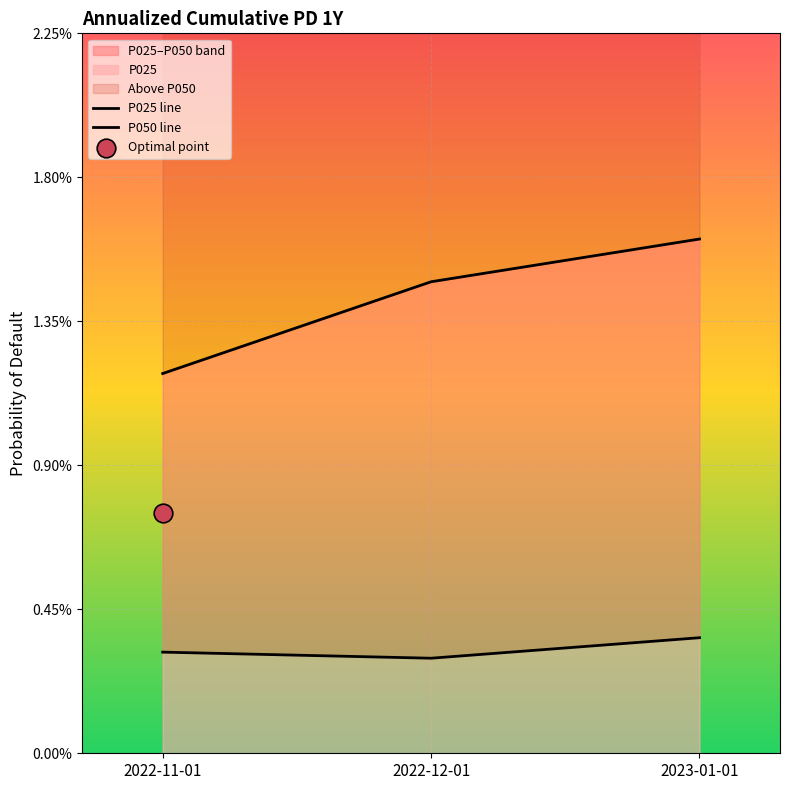

Which series reaches the minimum Y coordinate?

P025 line